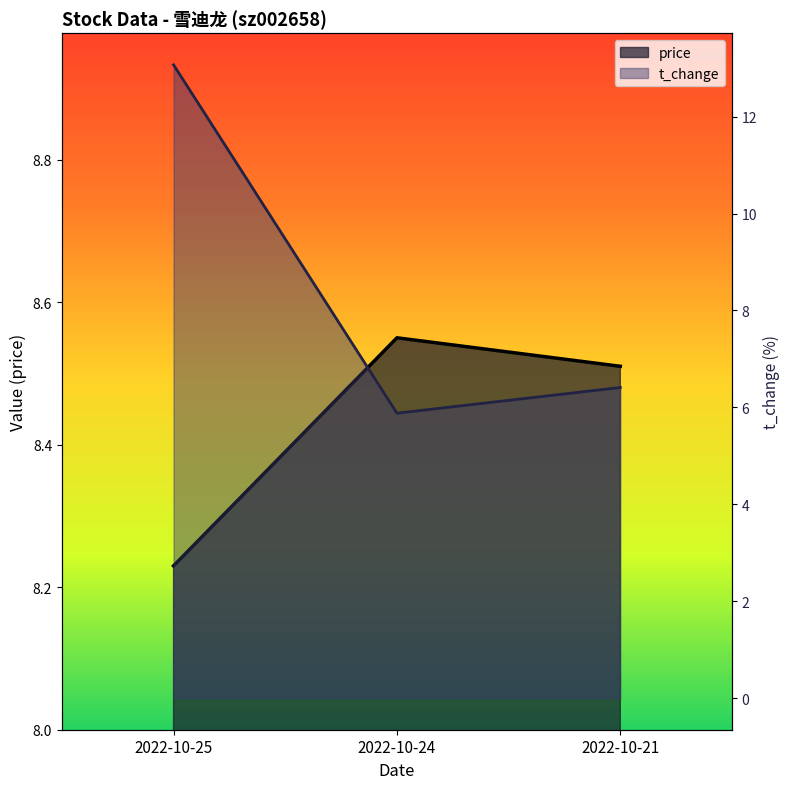

Which series has the largest total across all categories?

t_change